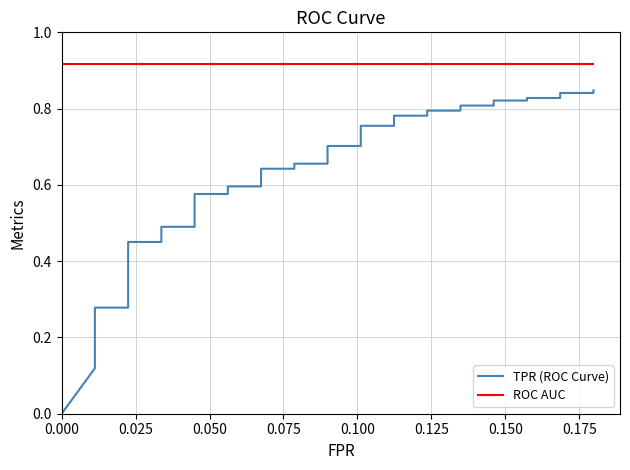

Is this an area chart (filled region under the line)?

No